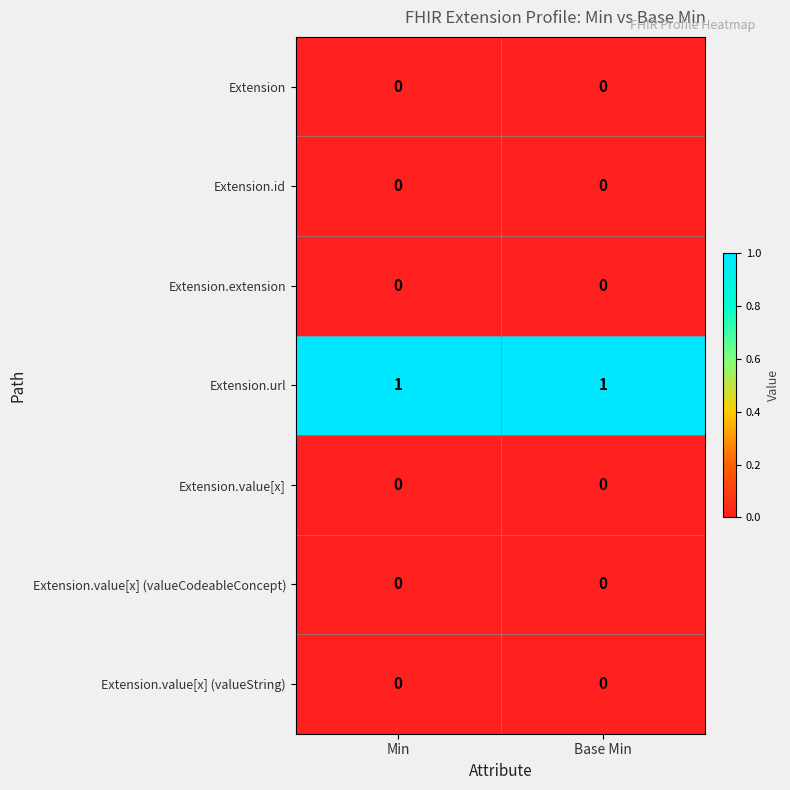

Reading right to left, extract all data points from this chart.

Extension: Base Min=0	Min=0
Extension.id: Base Min=0	Min=0
Extension.extension: Base Min=0	Min=0
Extension.url: Base Min=1	Min=1
Extension.value[x]: Base Min=0	Min=0
Extension.value[x] (valueCodeableConcept): Base Min=0	Min=0
Extension.value[x] (valueString): Base Min=0	Min=0